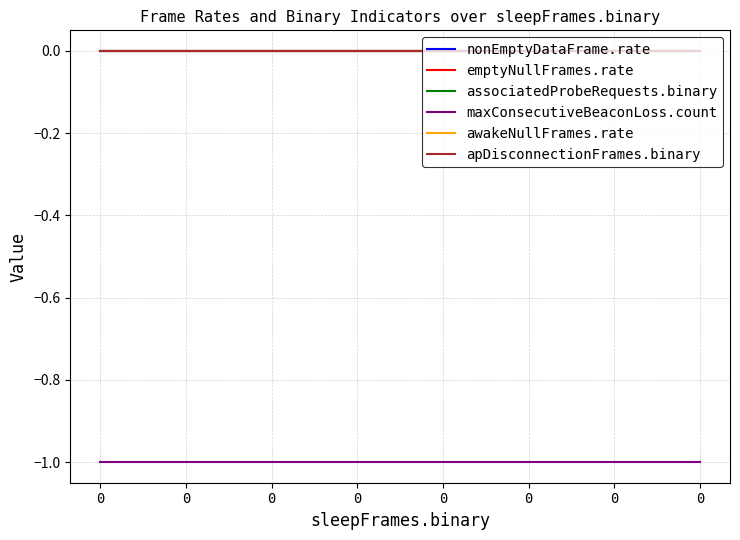

True or false: maxConsecutiveBeaconLoss.count has more than 2 points higher than both neighbors.

False